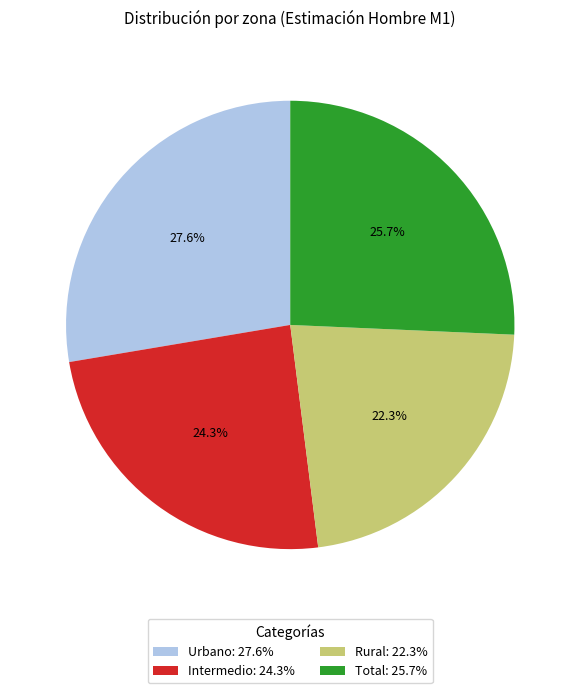

Which slice is the largest?

Urbano